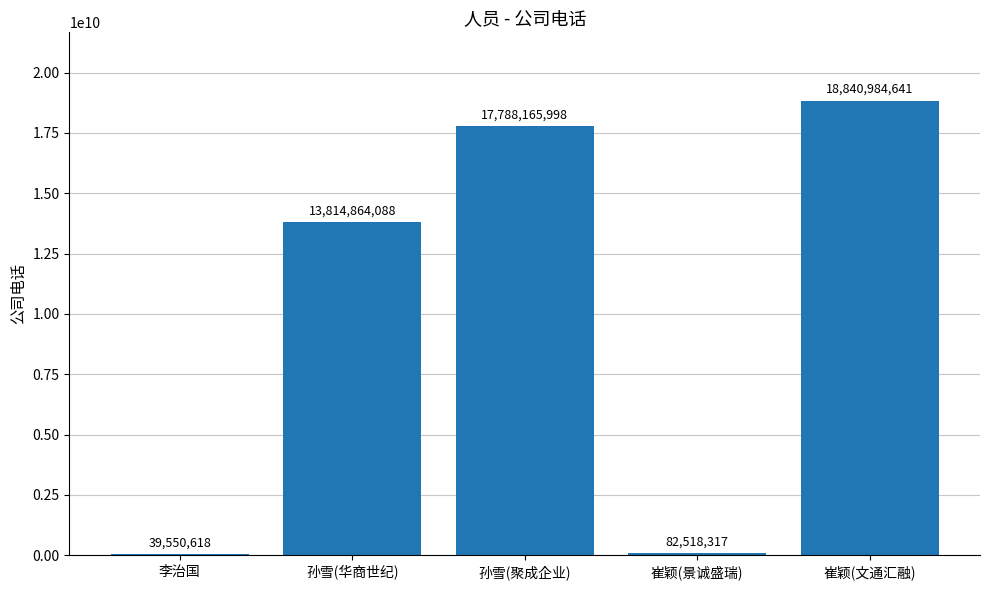

Are the bars horizontal?

No